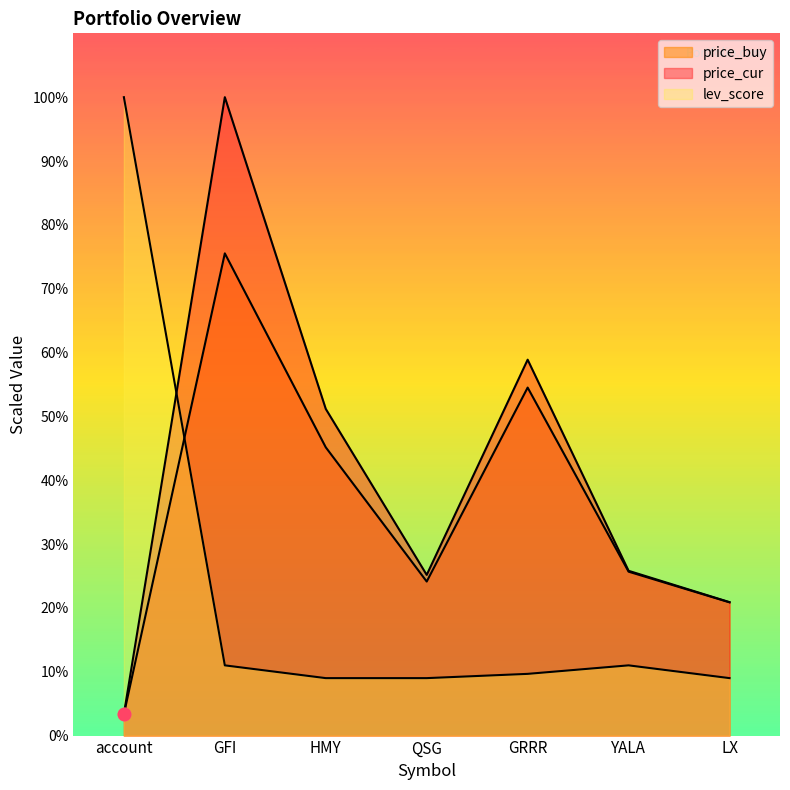

What is the total value across all series at YALA?

62.5